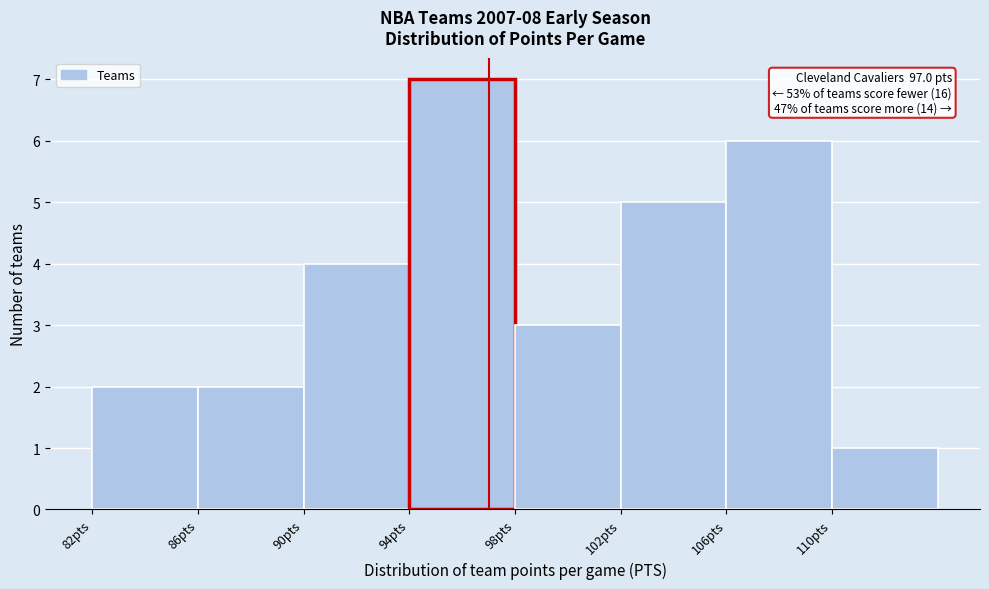

Which range on the x-axis has the tallest bar?

94 to 98